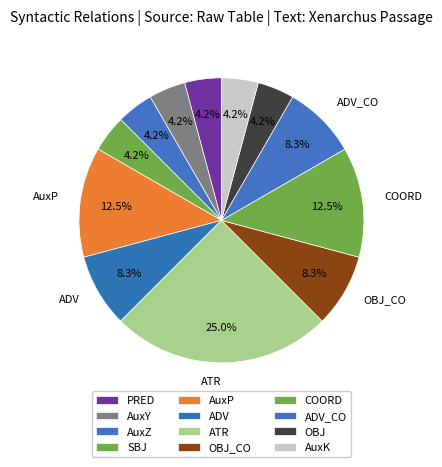

What portion of the pie excludes SBJ?

95.8%